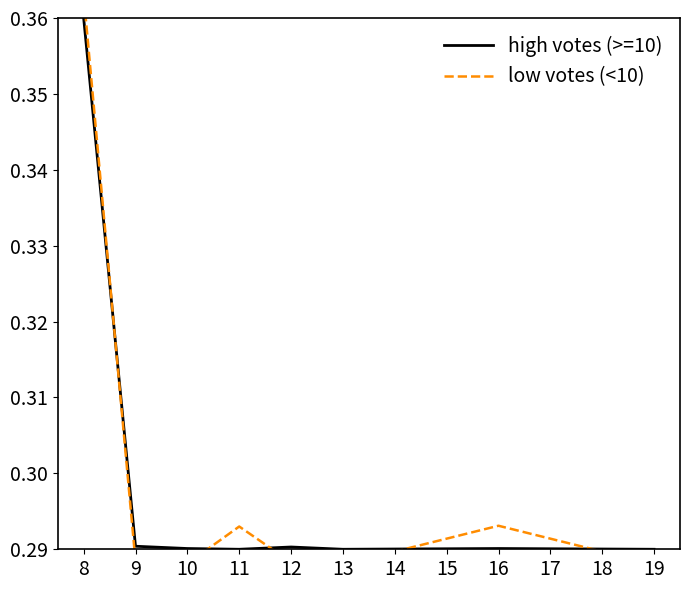

True or false: high votes (>=10) has a value of 0.5 at 9.

False